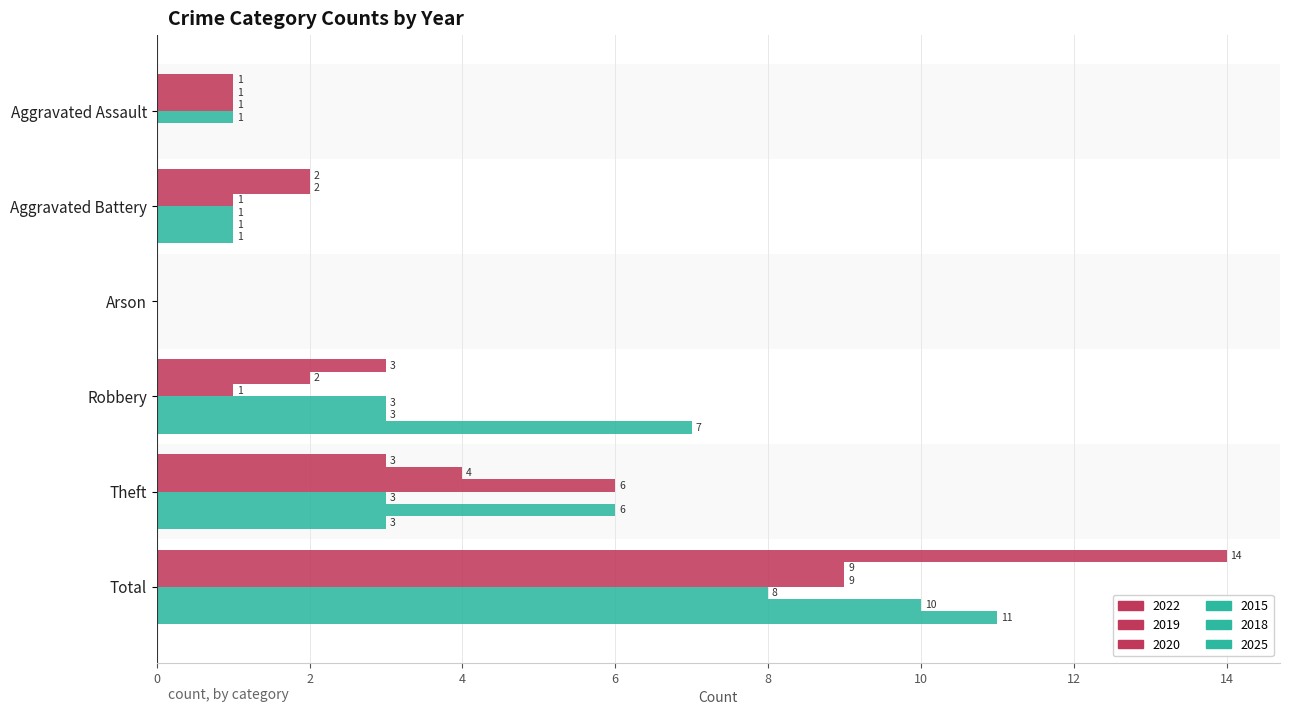

What is the sum of the 2025 values at Arson and Aggravated Battery?

1